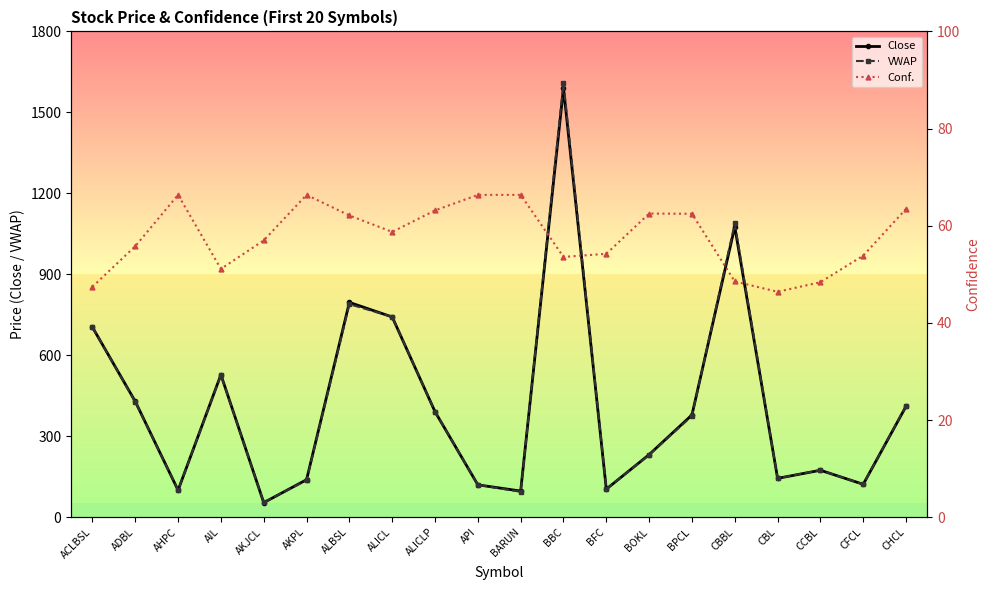

What is the difference between the Close values at BFC and AIL?

424.0